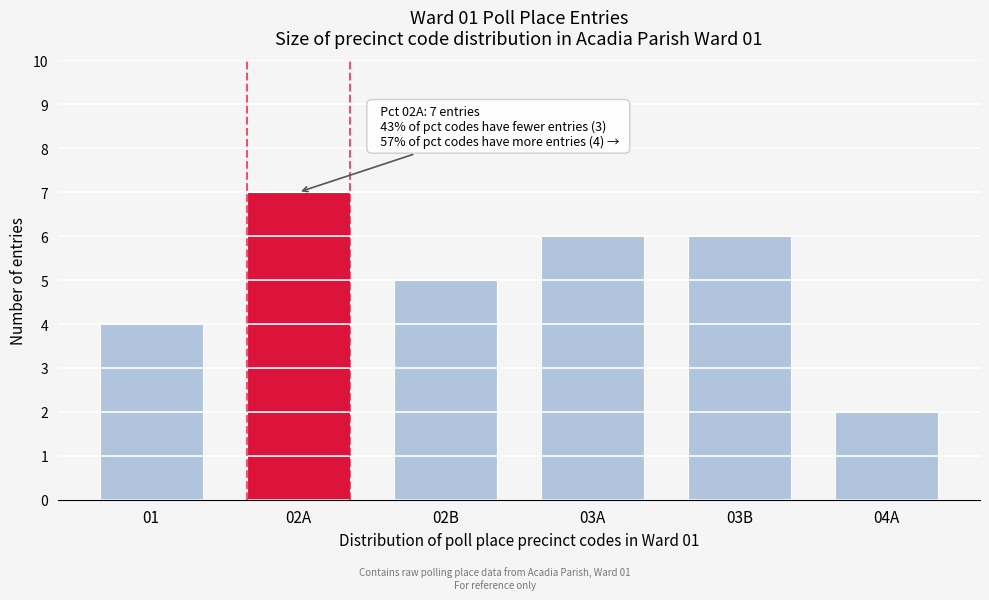

Reading right to left, what are all the values shown in this chart?

2	6	6	5	7	4